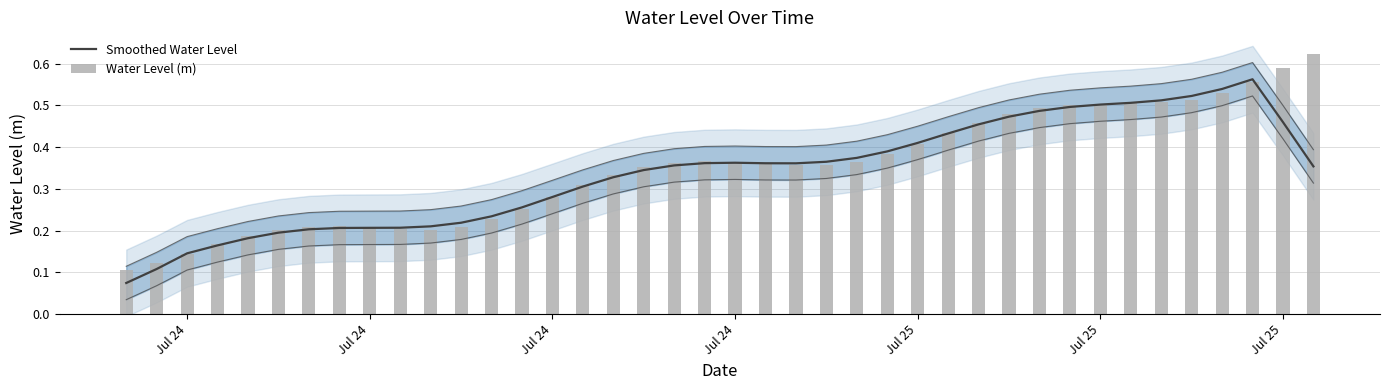

Which series has the largest range (max minus min)?

Water Level (m)